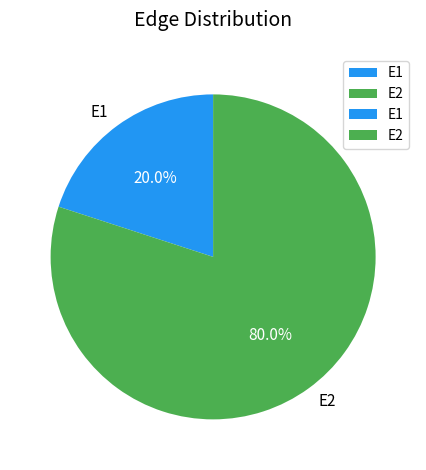

Rank the categories by value from lowest to highest.

E1, E2